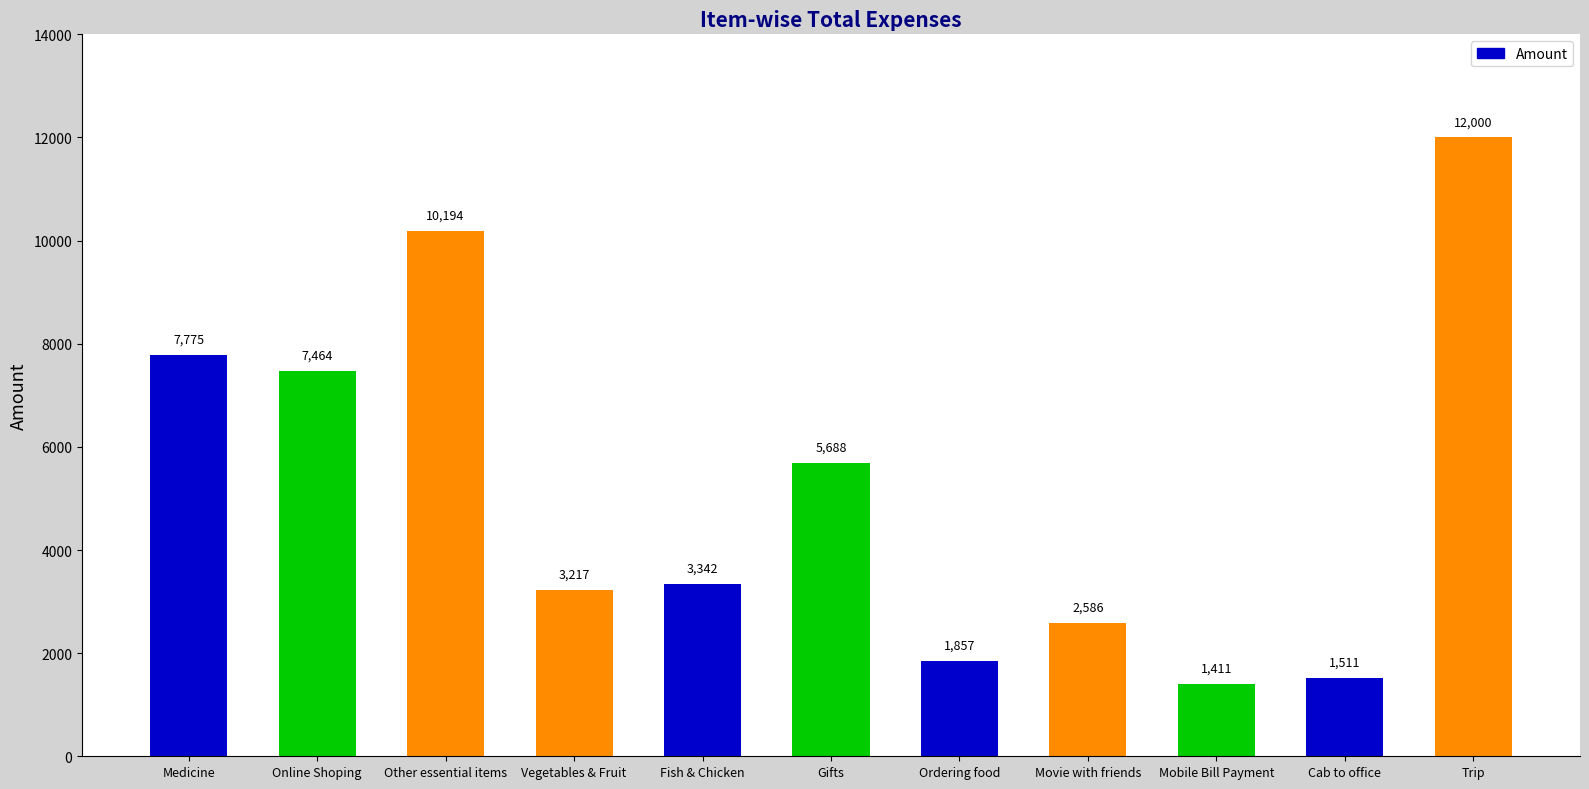

What is the difference between the second highest and minimum values?

8782.8